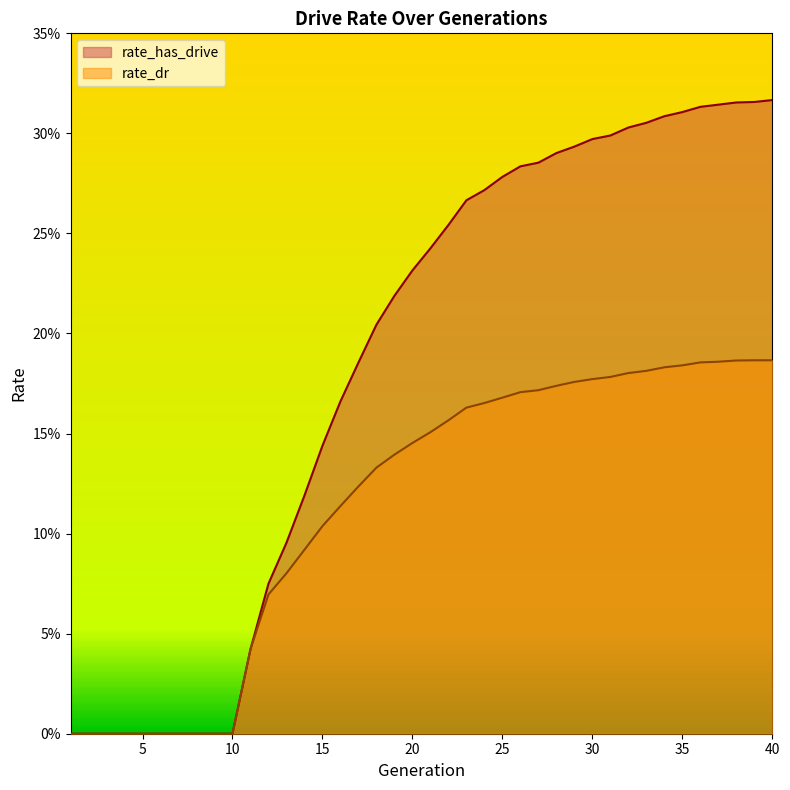

True or false: rate_has_drive and rate_dr cross at least once.

False